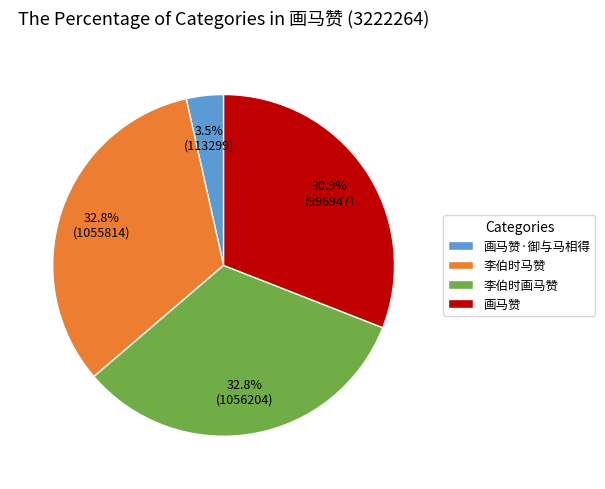

Combined, do 李伯时画马赞 and 画马赞 account for over 50%?

Yes